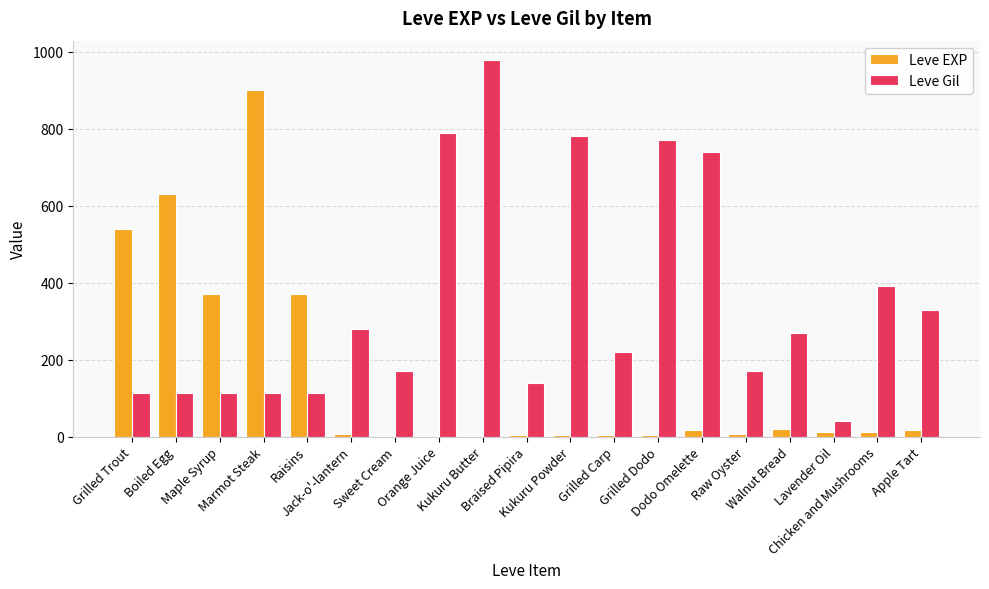

Which series has the largest total across all categories?

Leve Gil